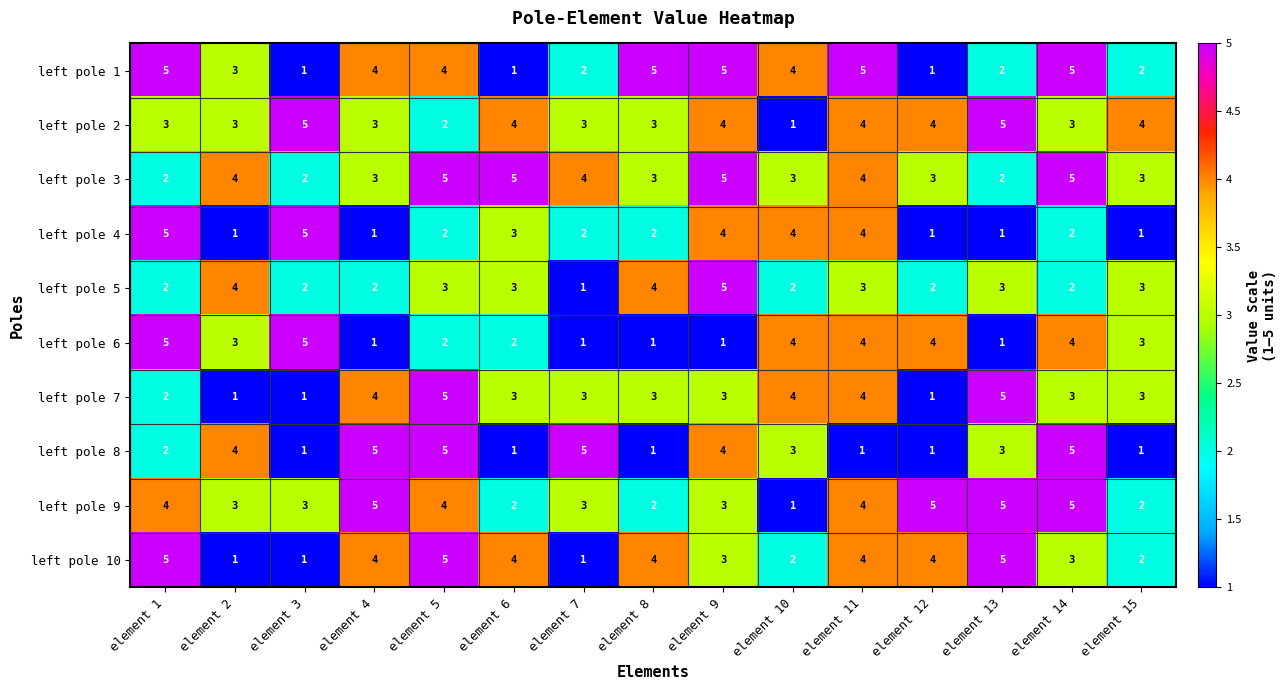

Which series has the largest total across all categories?

left pole 3